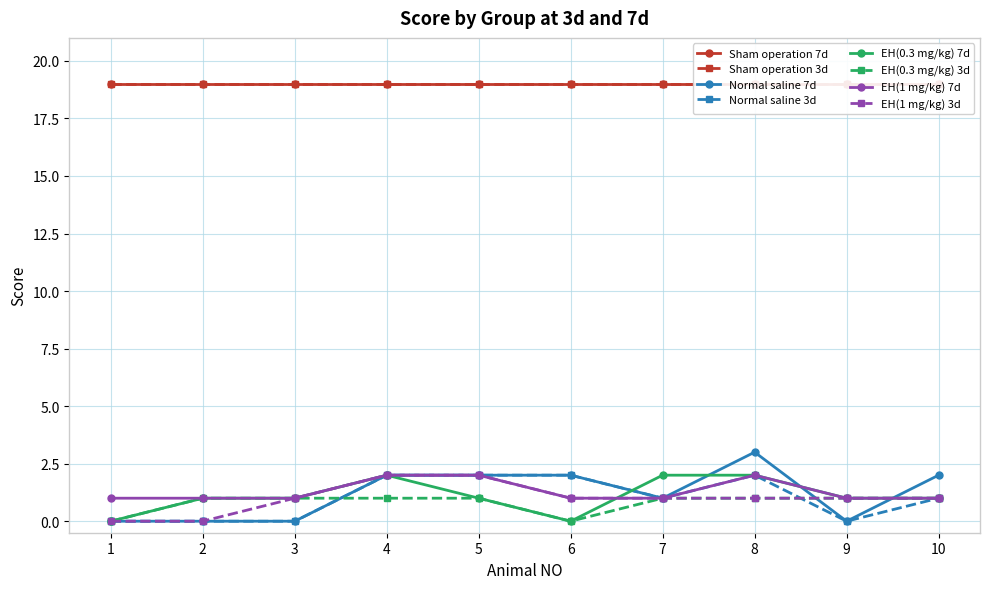

Is it true that EH(0.3 mg/kg) equals 2 at 7?

True